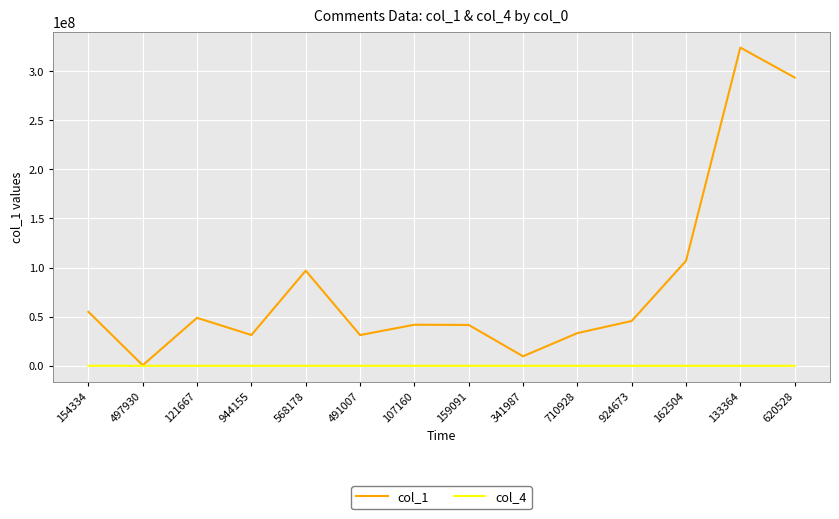

The value of col_1 at 162504 is 148748237. True or false?

False